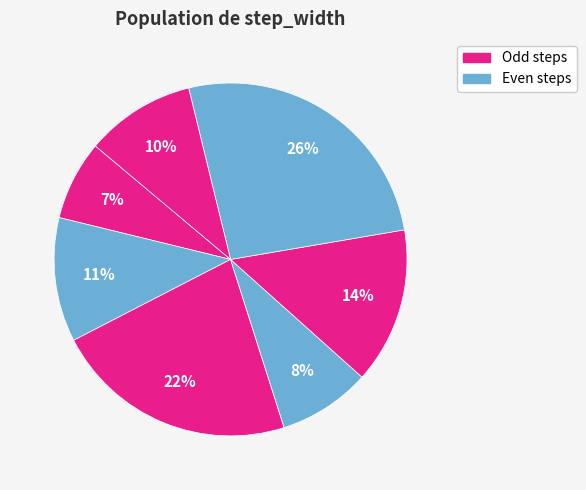

To the nearest percent, what is the average slice percentage?

14%